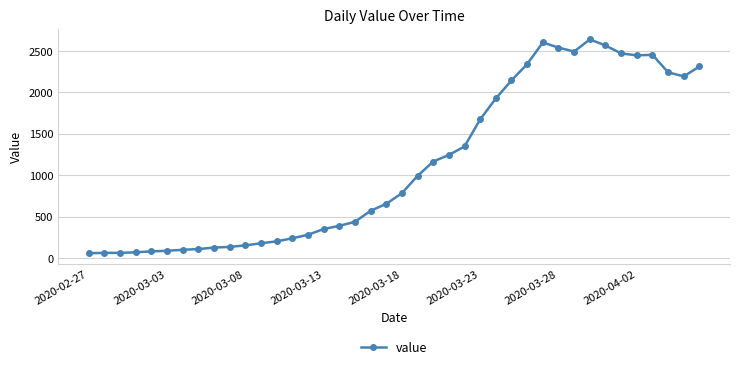

What is the value of the 21st point from the left?

784